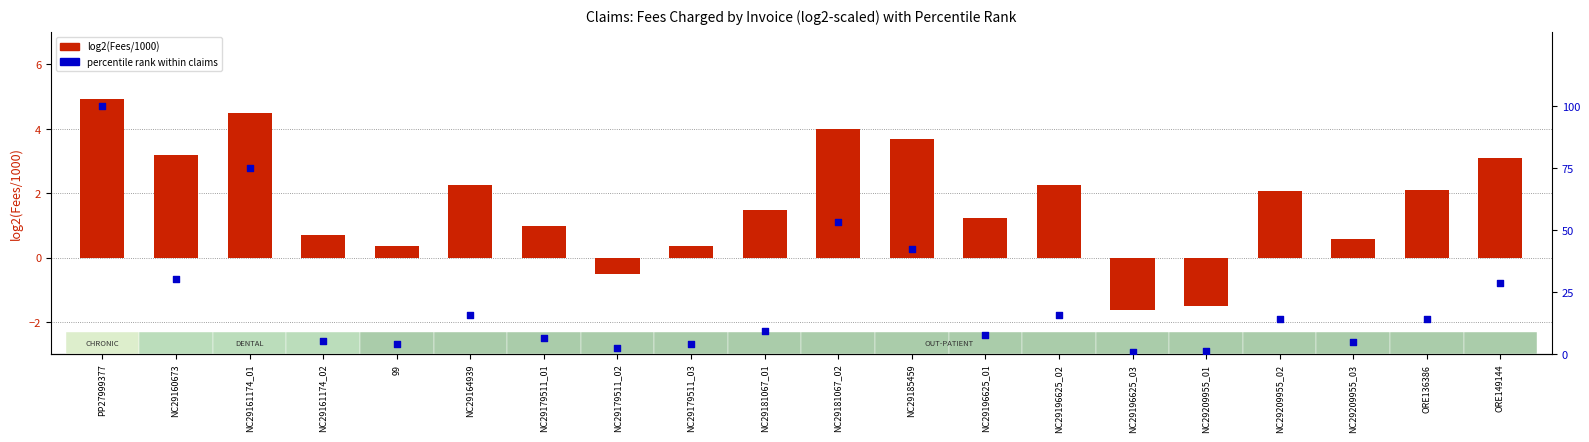

Is the value of log2(Fees/1000) at NC29209955_01 greater than the value of percentile rank within claims at NC29179511_03?

No